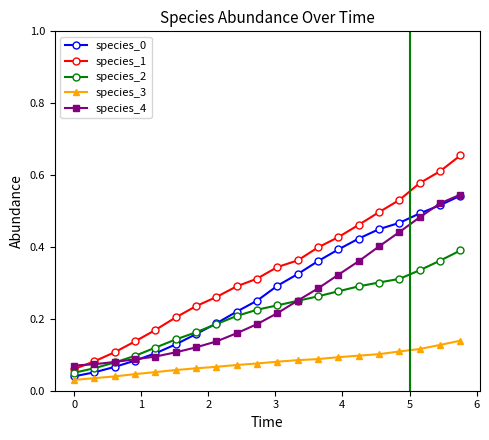

True or false: species_0 has more than 2 interior local peaks.

False